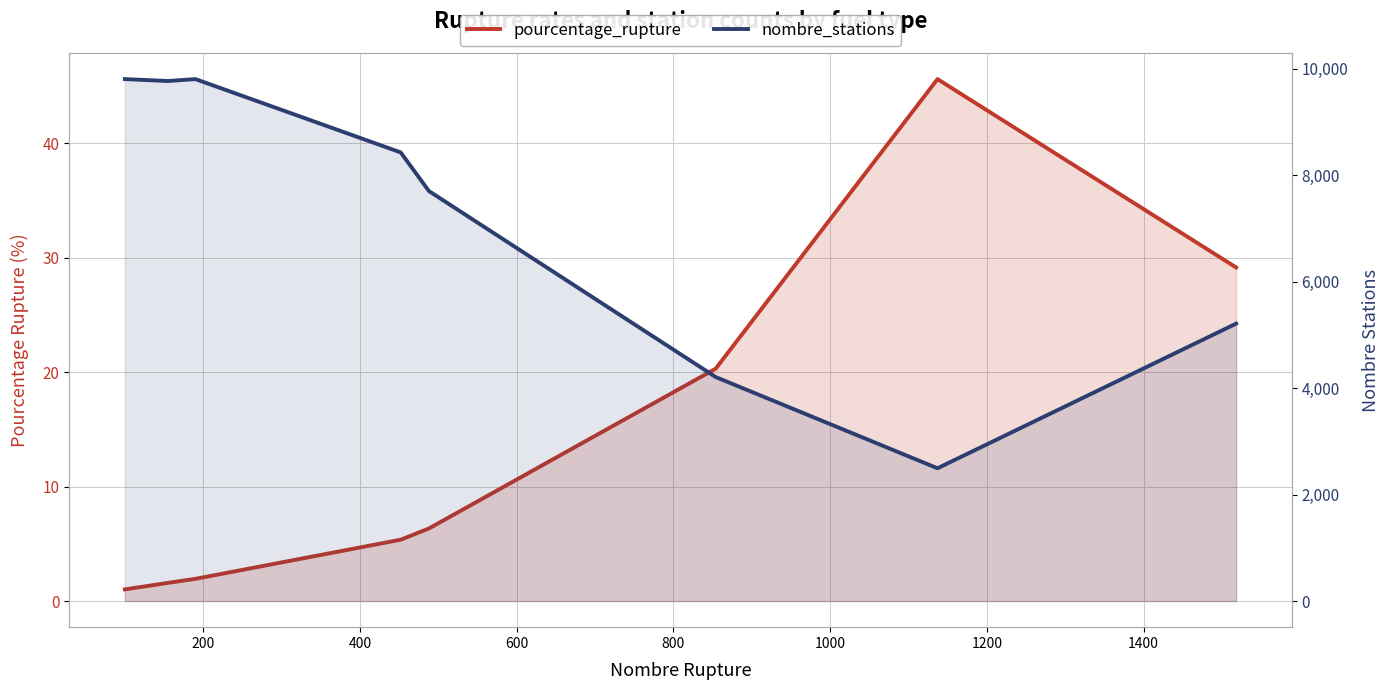

What is the value of the pourcentage_rupture point at the 1st from the left?

1.0